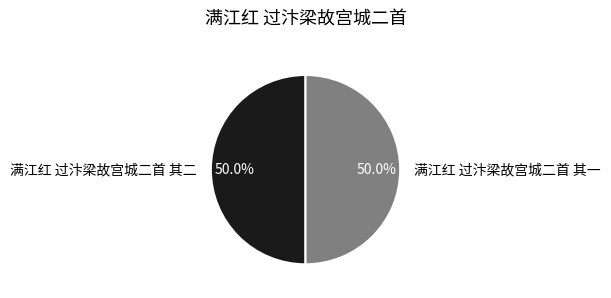

Combined, what portion of the pie is 满江红 过汴梁故宫城二首 其一 and 满江红 过汴梁故宫城二首 其二?

100.0%